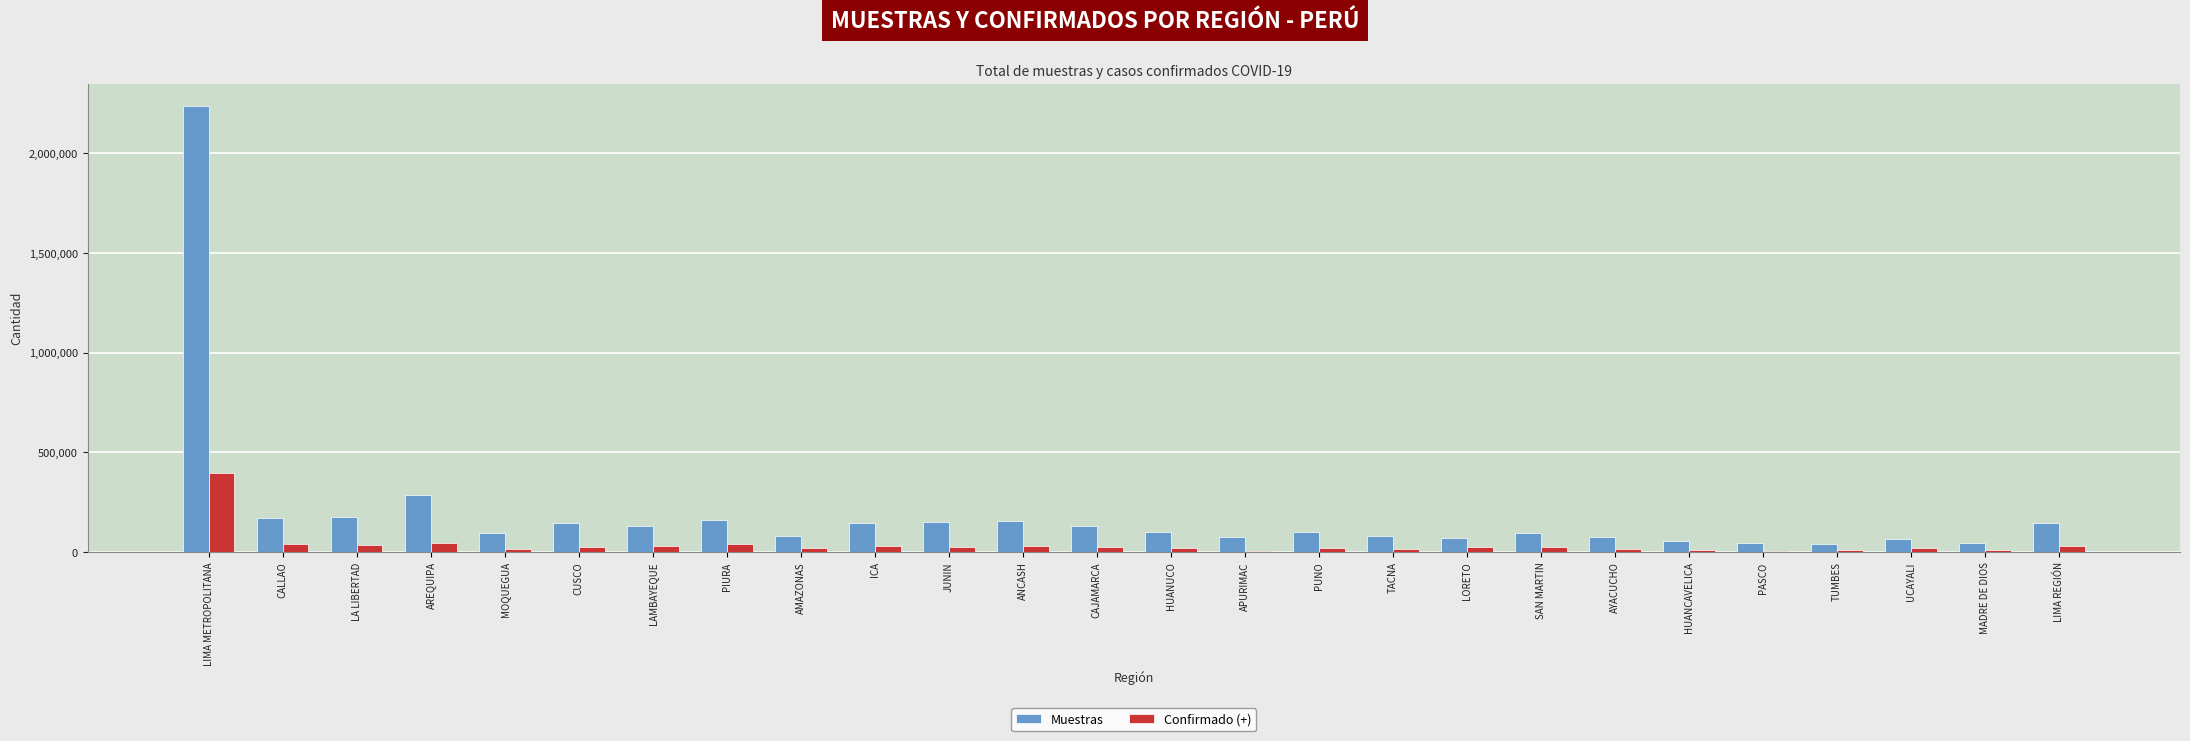

Does the chart contain stacked bars?

No